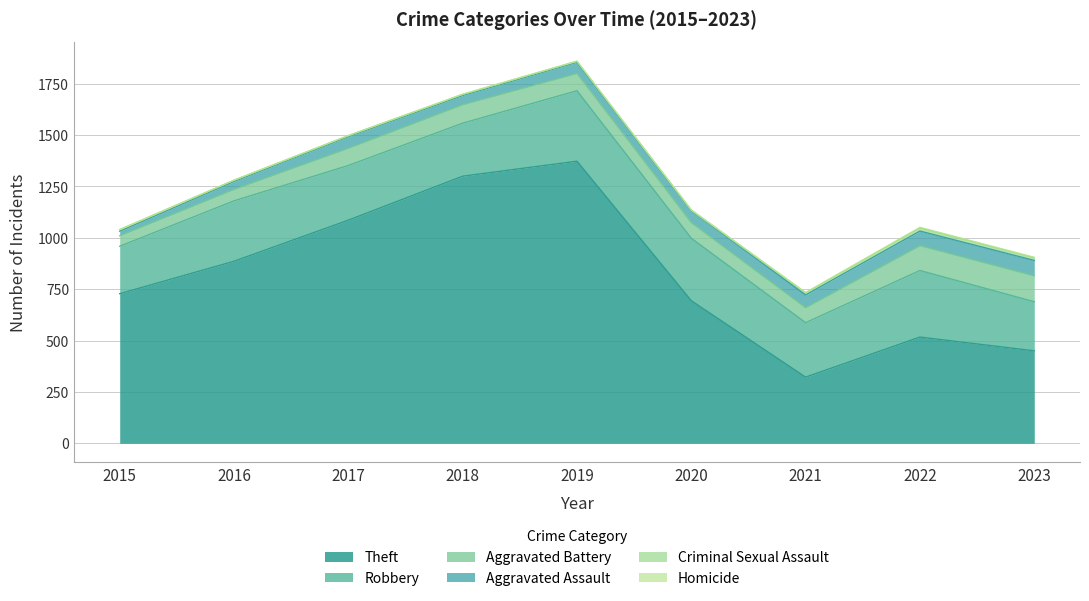

Reading right to left, transcribe all the data shown in this chart.

Theft: 2023=450	2022=517	2021=322	2020=694	2019=1373	2018=1300	2017=1086	2016=886	2015=728
Robbery: 2023=239	2022=324	2021=265	2020=304	2019=343	2018=258	2017=266	2016=294	2015=231
Aggravated Battery: 2023=126	2022=121	2021=73	2020=76	2019=84	2018=90	2017=84	2016=56	2015=51
Aggravated Assault: 2023=75	2022=71	2021=62	2020=59	2019=55	2018=45	2017=57	2016=39	2015=22
Criminal Sexual Assault: 2023=13	2022=15	2021=10	2020=1	2019=4	2018=5	2017=4	2016=5	2015=8
Homicide: 2023=2	2022=3	2021=2	2020=2	2019=1	2018=1	2017=1	2016=1	2015=0